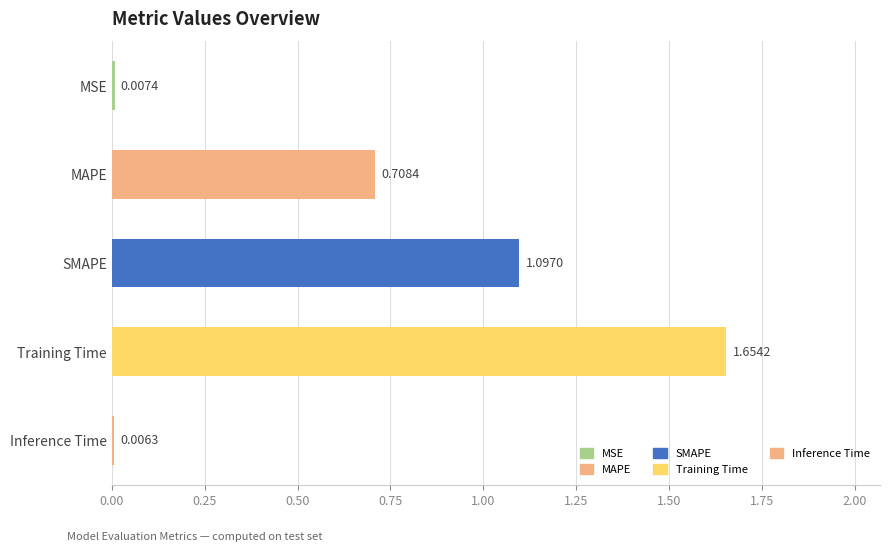

List the labels in order of value, smallest first.

Inference Time, MSE, MAPE, SMAPE, Training Time